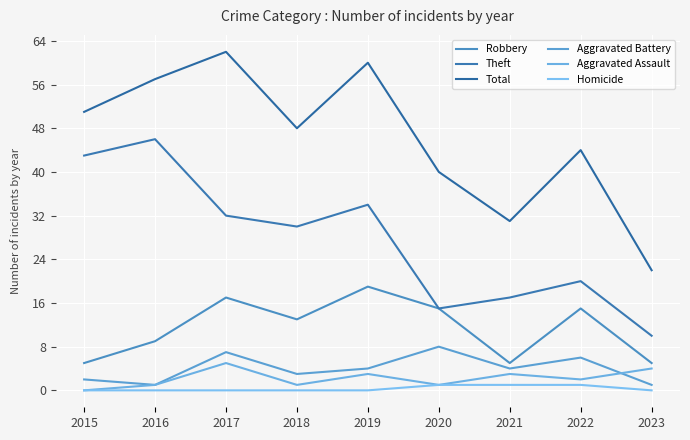

Where is the first local maximum for Theft?

2016